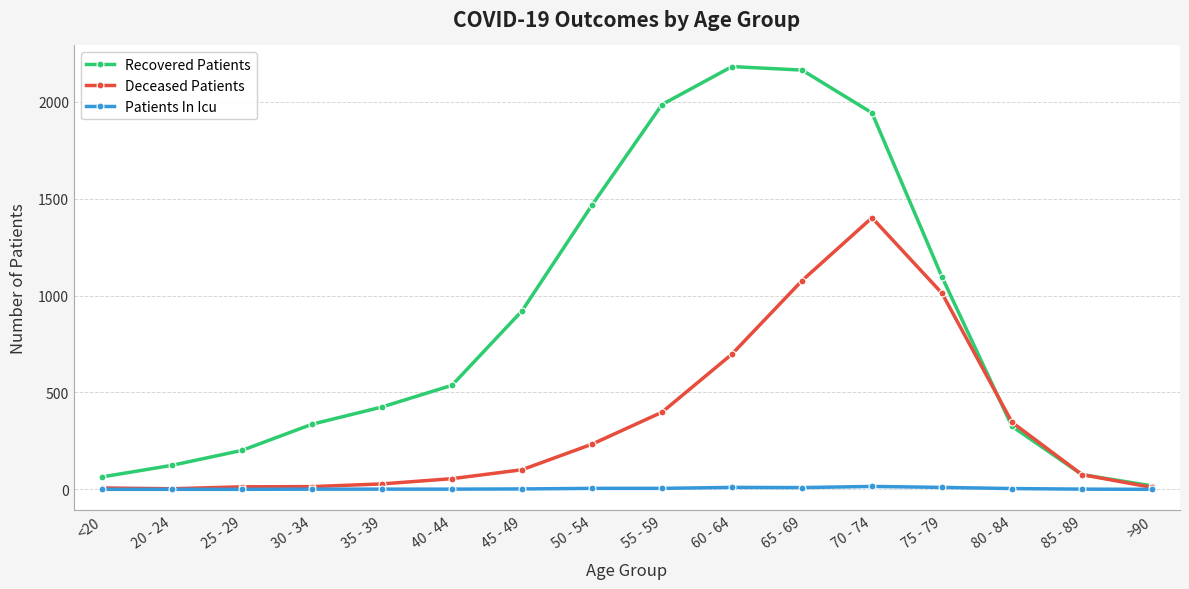

Is the value of Deceased Patients at 65 - 69 greater than the value of Recovered Patients at 20 - 24?

Yes